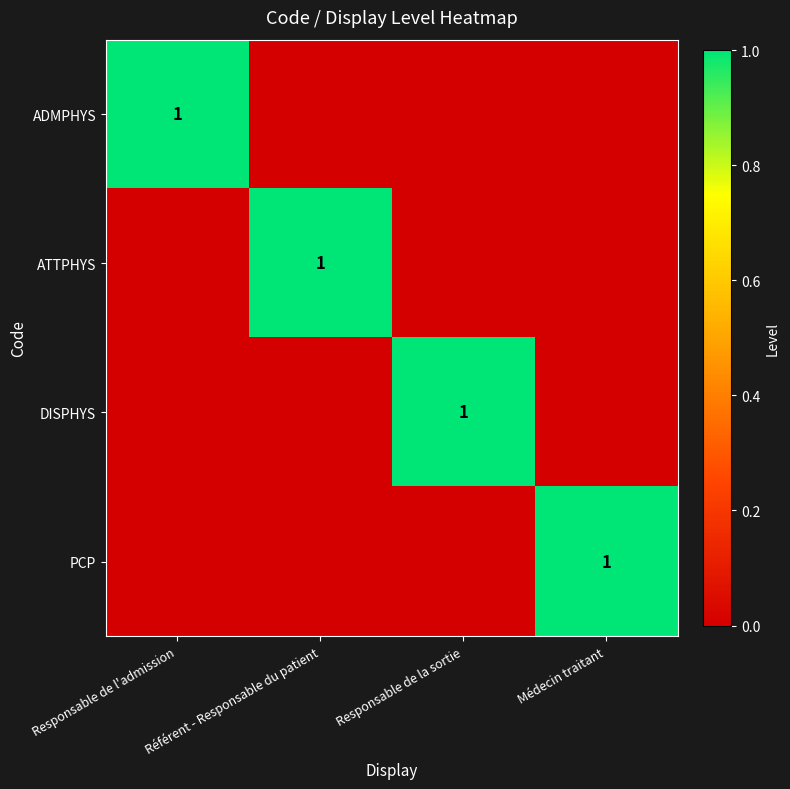

How many data points does each series have?

4